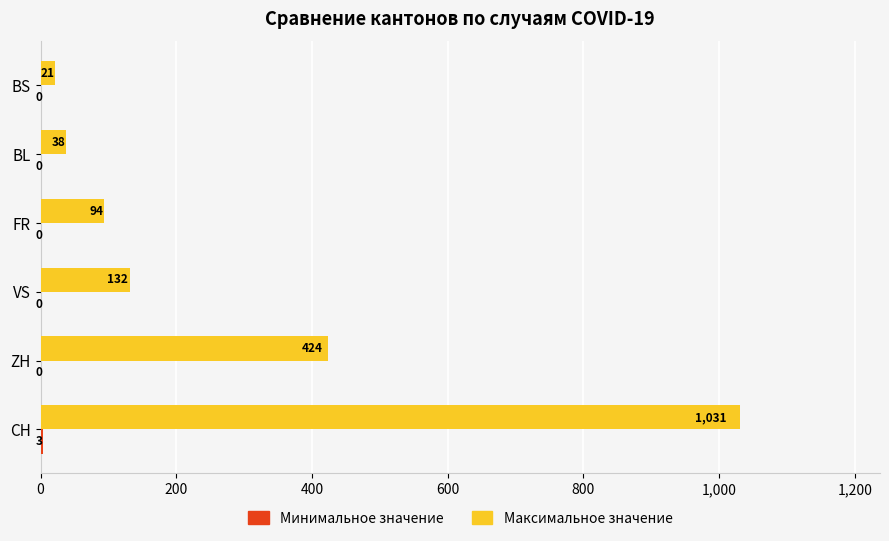

Which series changed the most between ZH and BL?

Максимальное значение